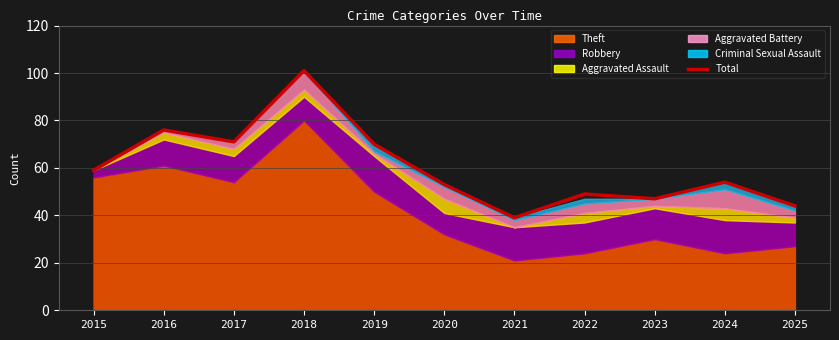

Which category has the lowest value across all series?

2021